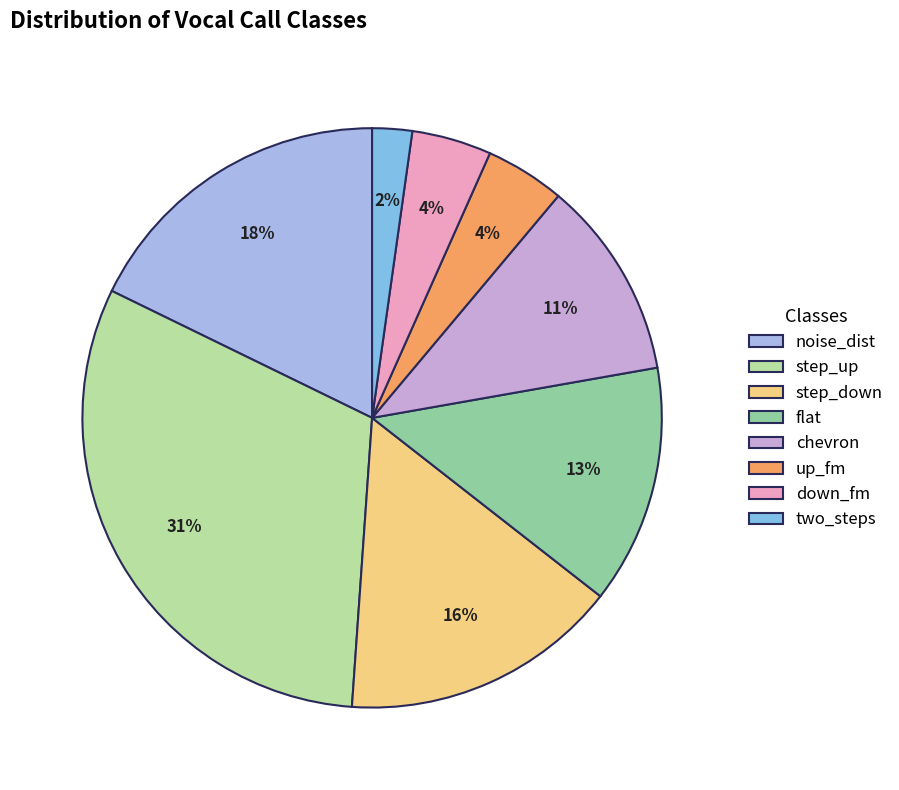

Count the number of slices in the pie.

8